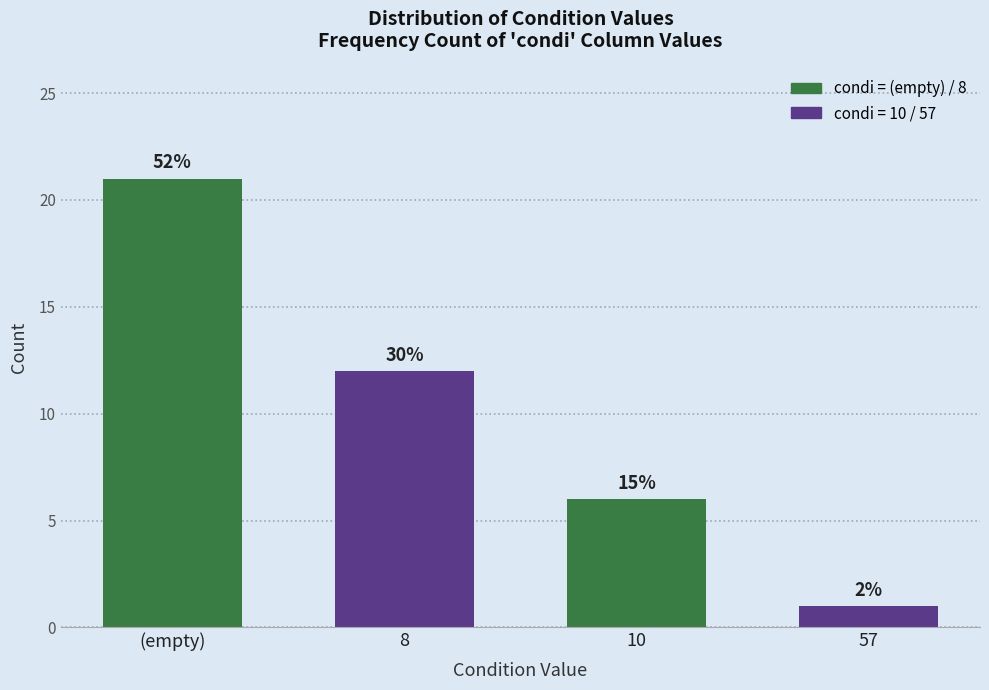

How many bars are there in total?

4